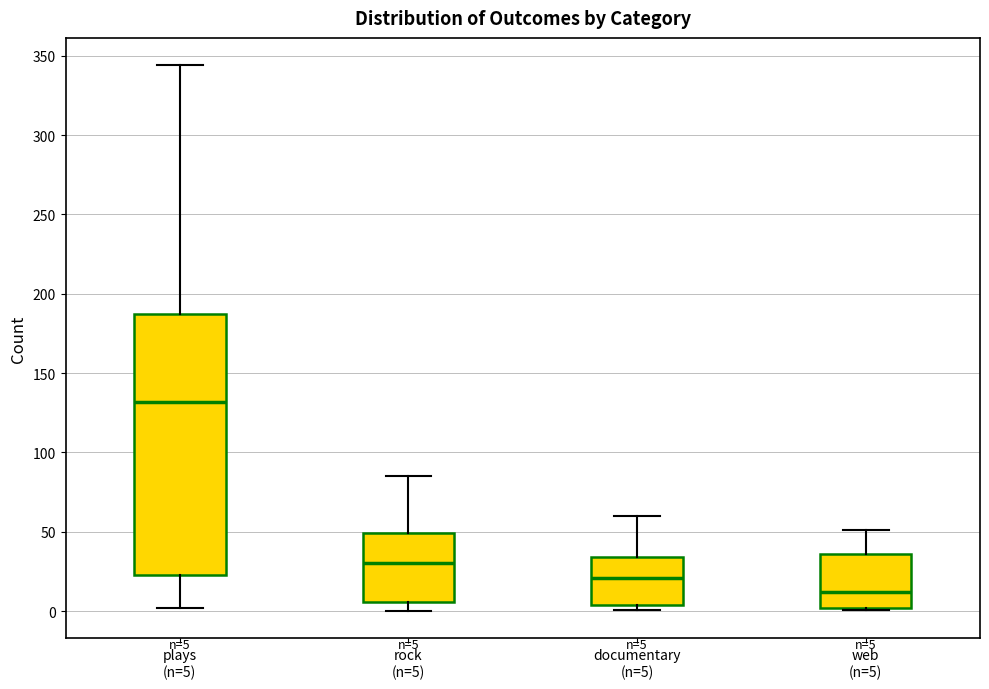

Which box's median line is the highest?

plays (n=5)